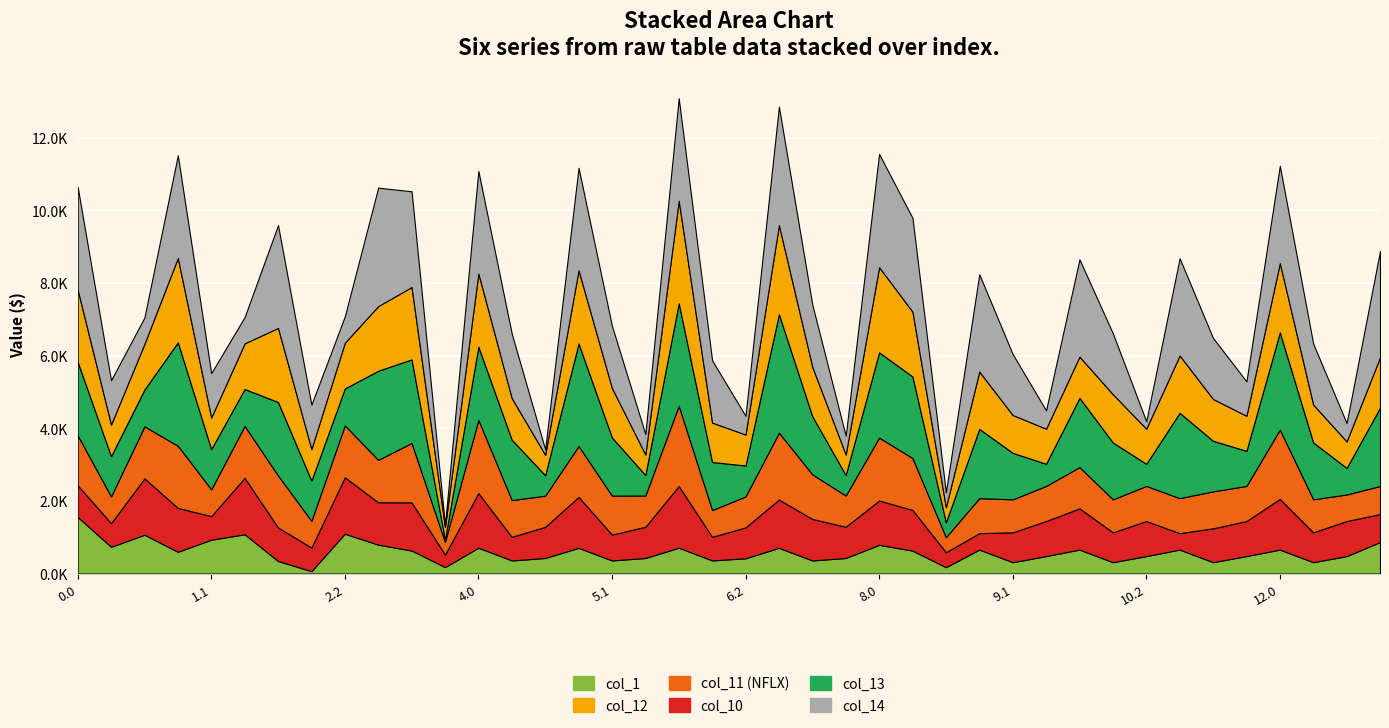

At how many categories does at least one series exceed 672?

38